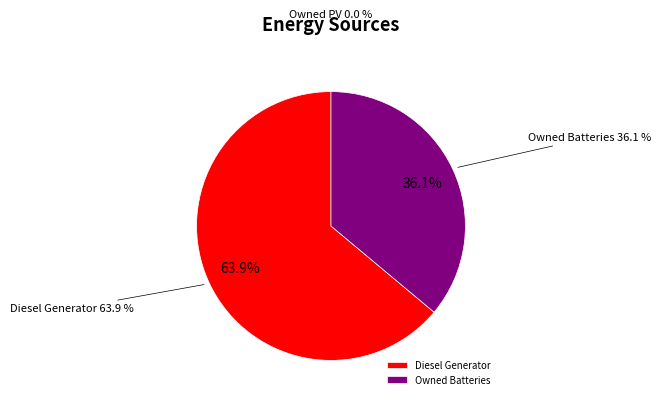

Does any single category account for the majority?

Yes